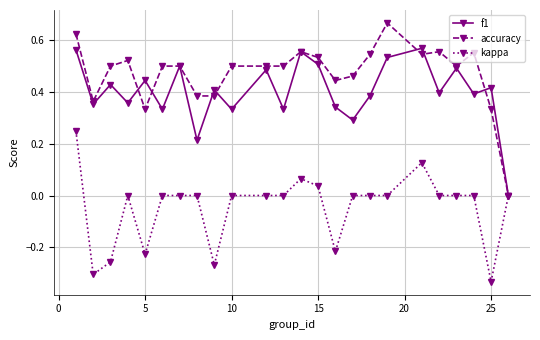

How many interior local valleys does the f1 series have?

9